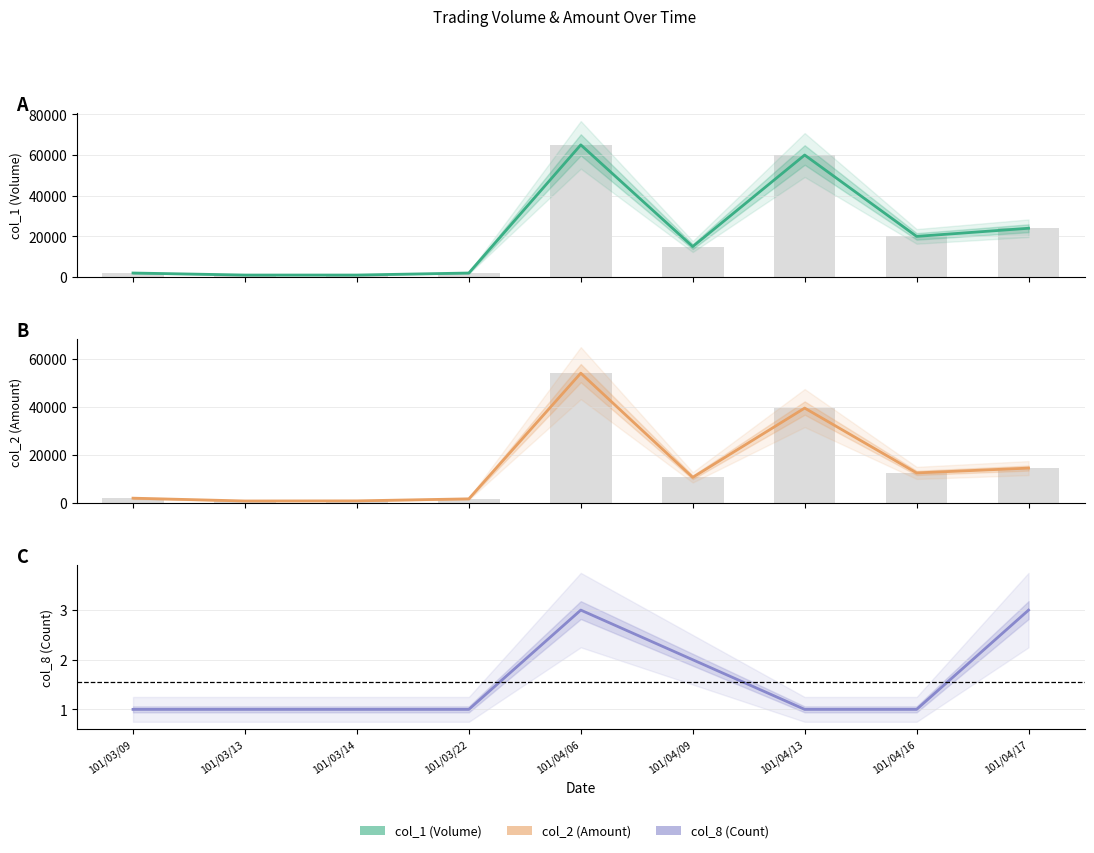

What position from the left is 101/04/13?

7